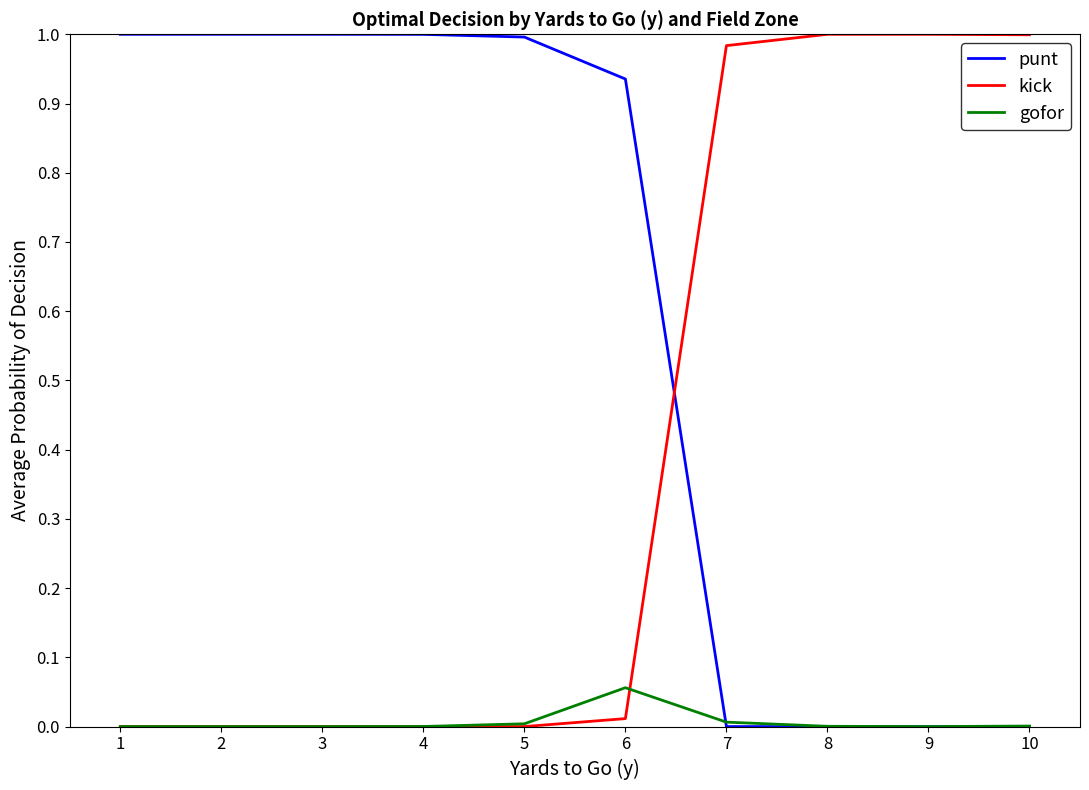

Which category has the highest value in the gofor series?

6